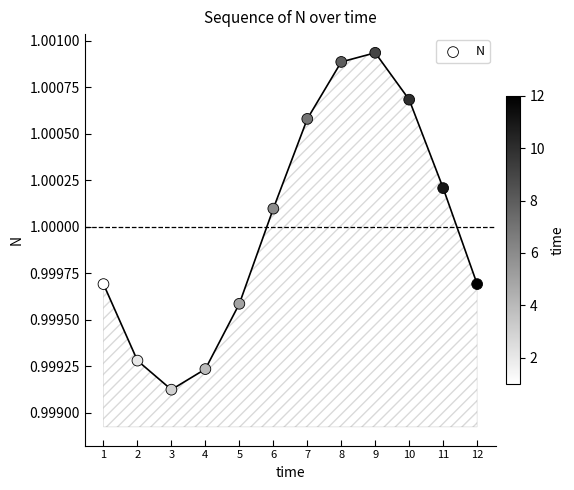

What is the range of X values (max minus min)?

11.0